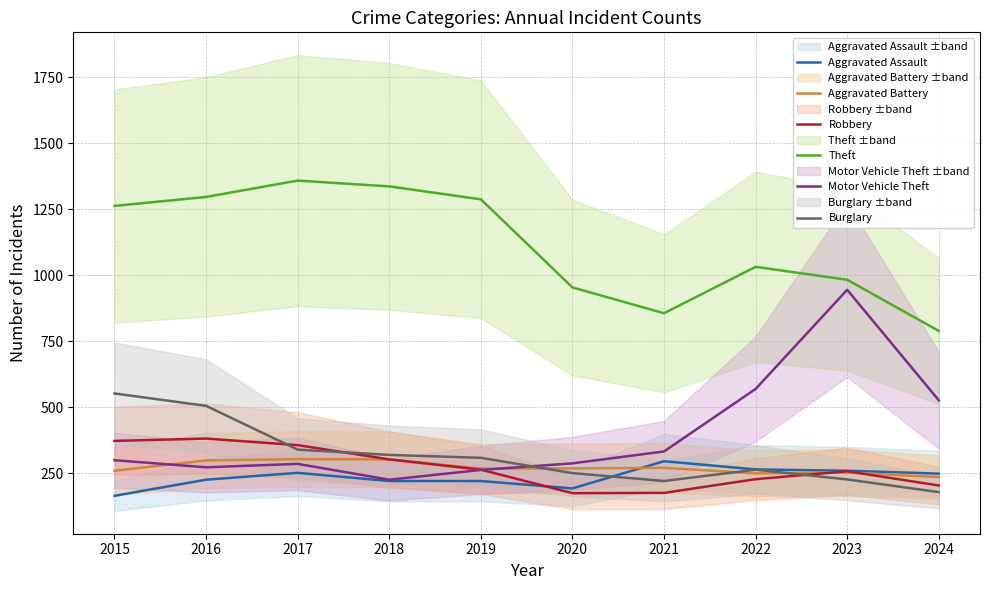

Rank the series at 2023 from highest to lowest value.

Theft, Motor Vehicle Theft, Aggravated Assault, Robbery, Aggravated Battery, Burglary